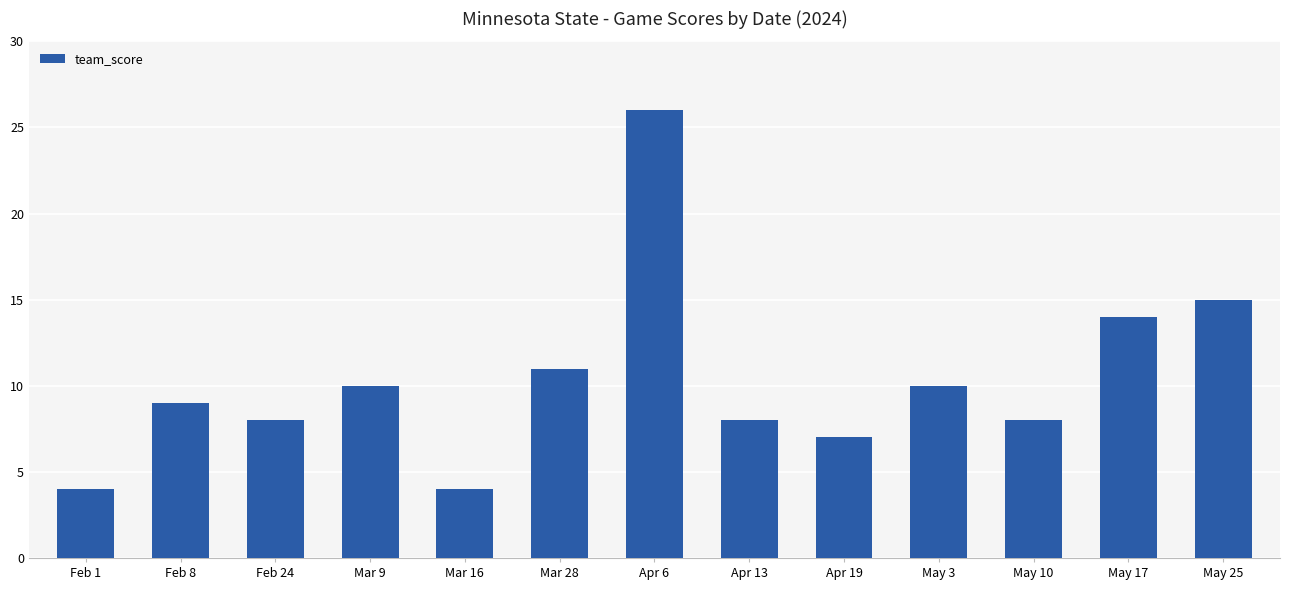

What is the value of the 11th bar from the left?

8